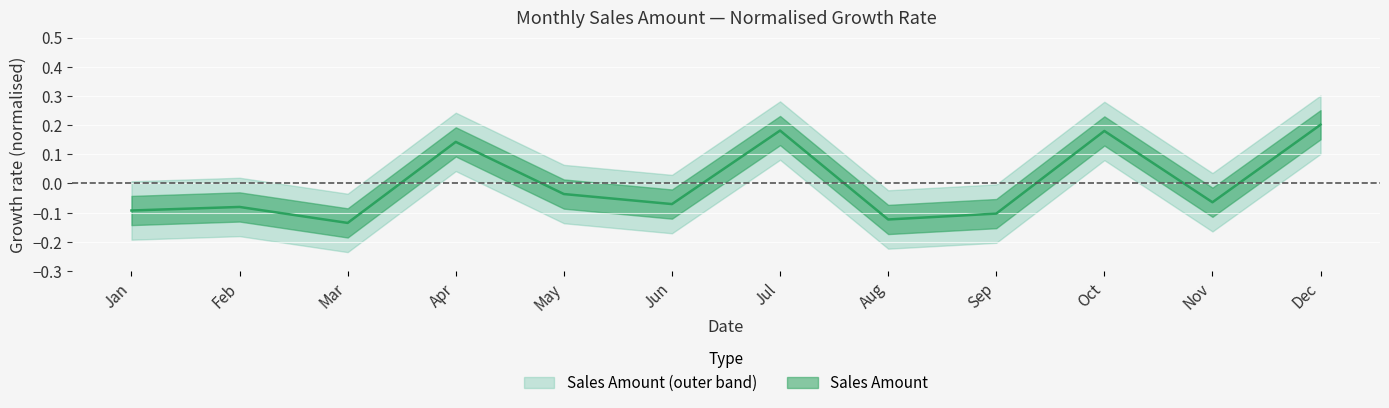

The chart shows a value of -0.0 at Jun. True or false?

False